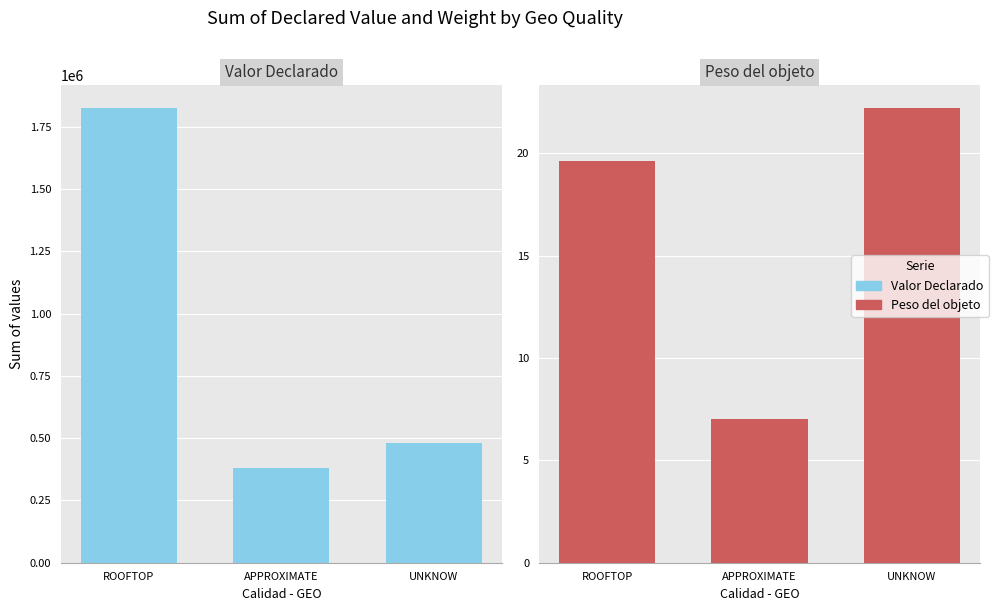

Are the bars horizontal?

No